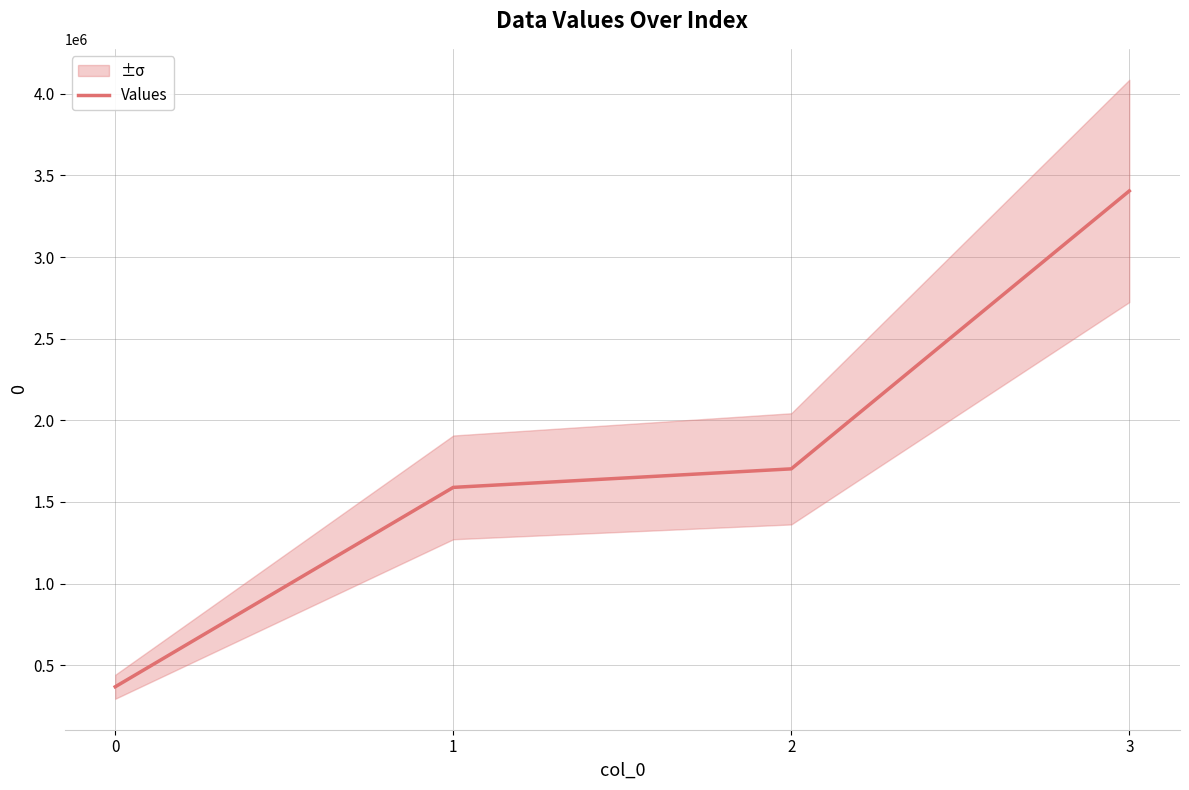

Approximately how many times larger is the value at 3 compared to 0?

9.3